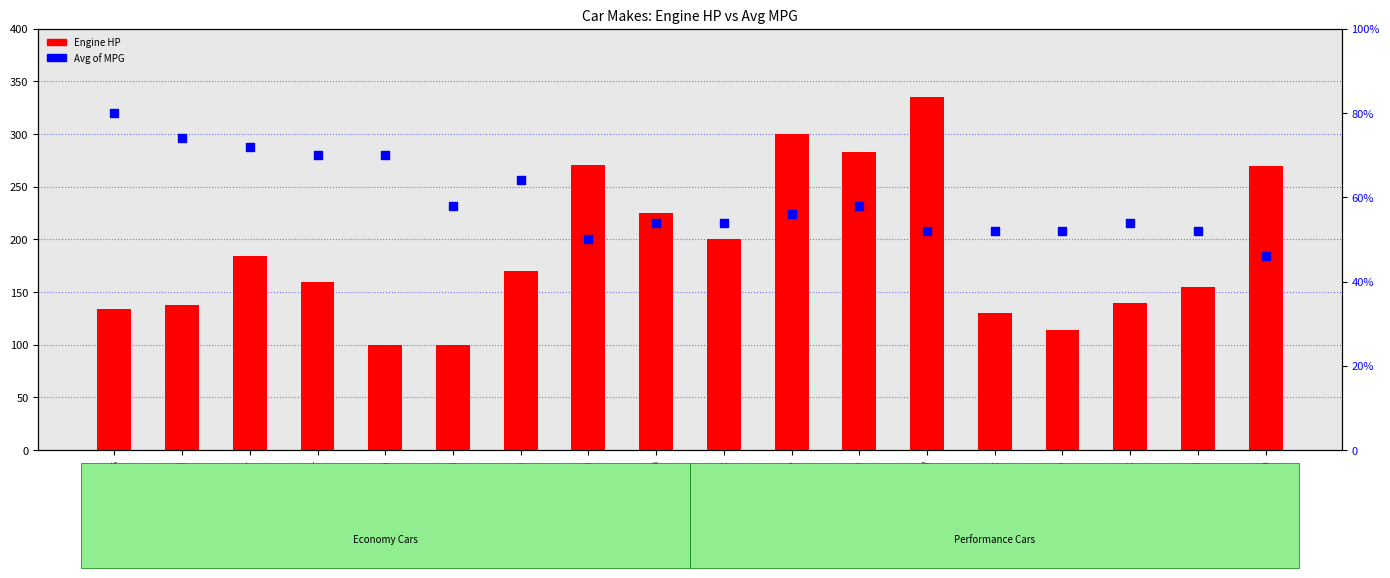

Which series has the largest Y range (max minus min)?

Engine HP